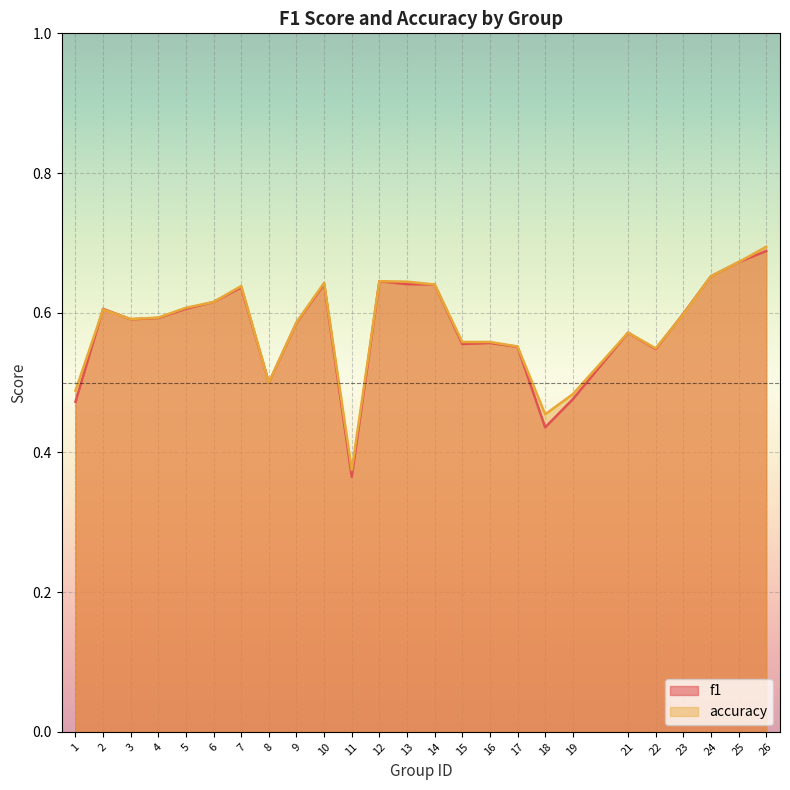

Is it true that f1 equals 0.7 at 17?

False